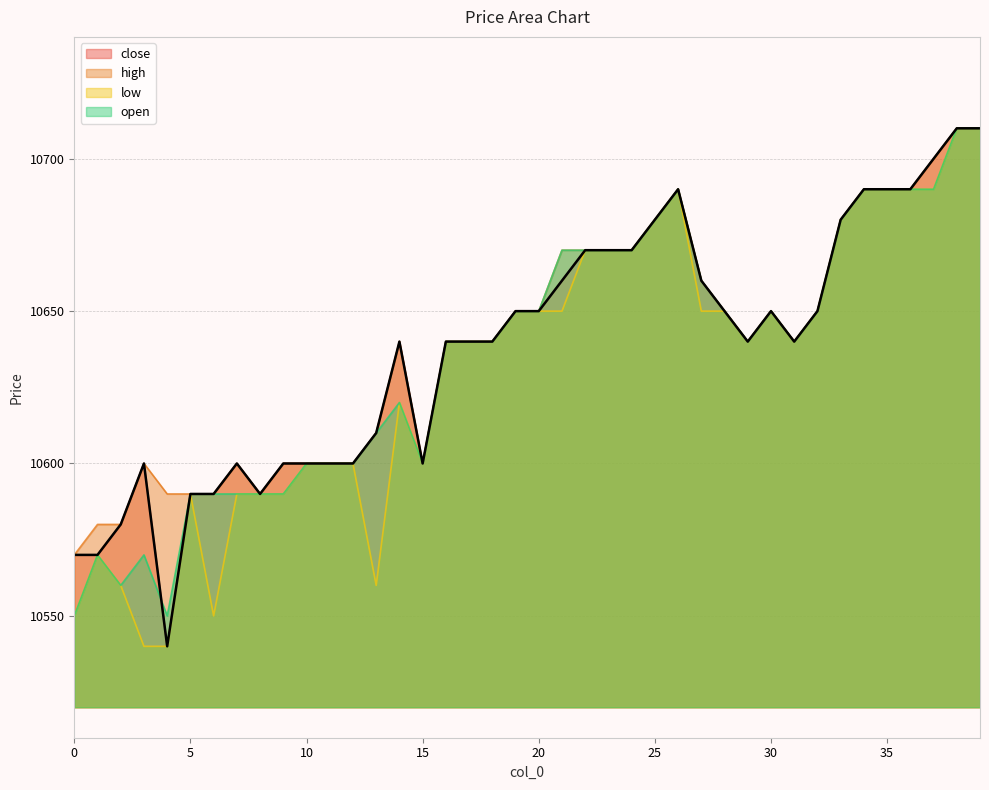

At which label does high first exceed 10640?

19